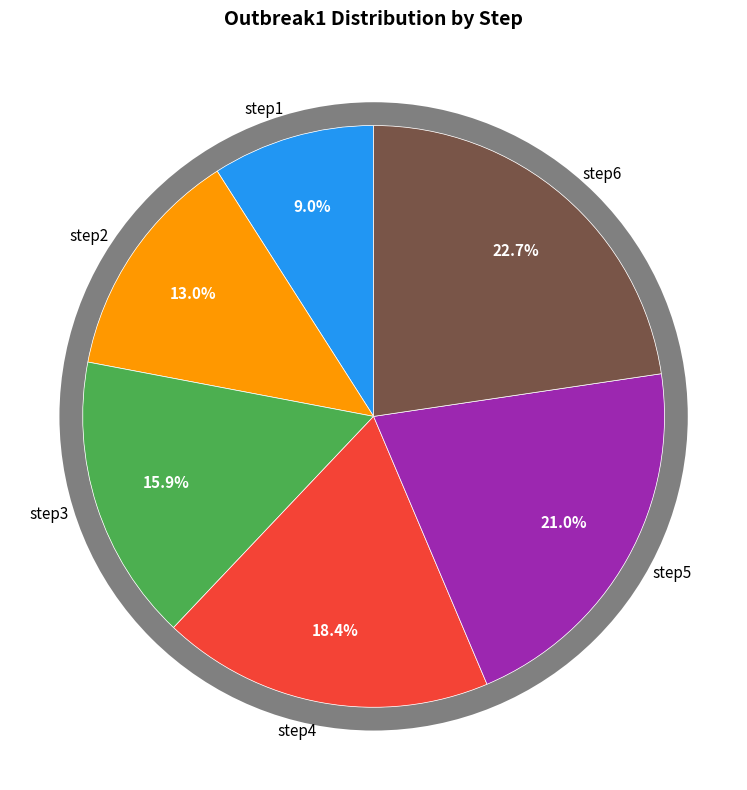

What is the largest slice in the pie chart?

step6